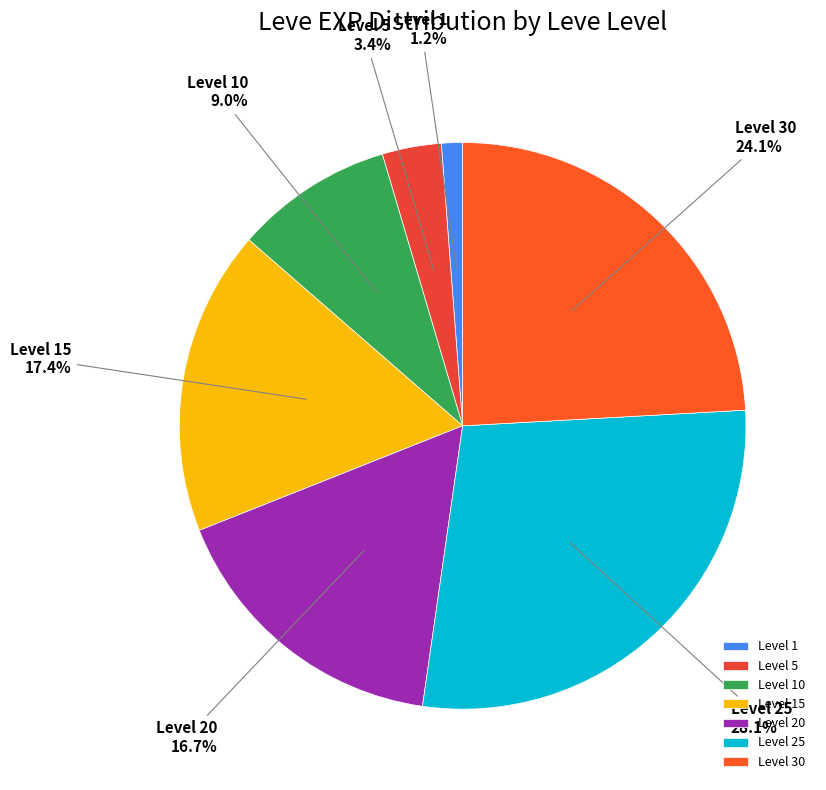

Which category has the smallest portion of the pie?

Level 1